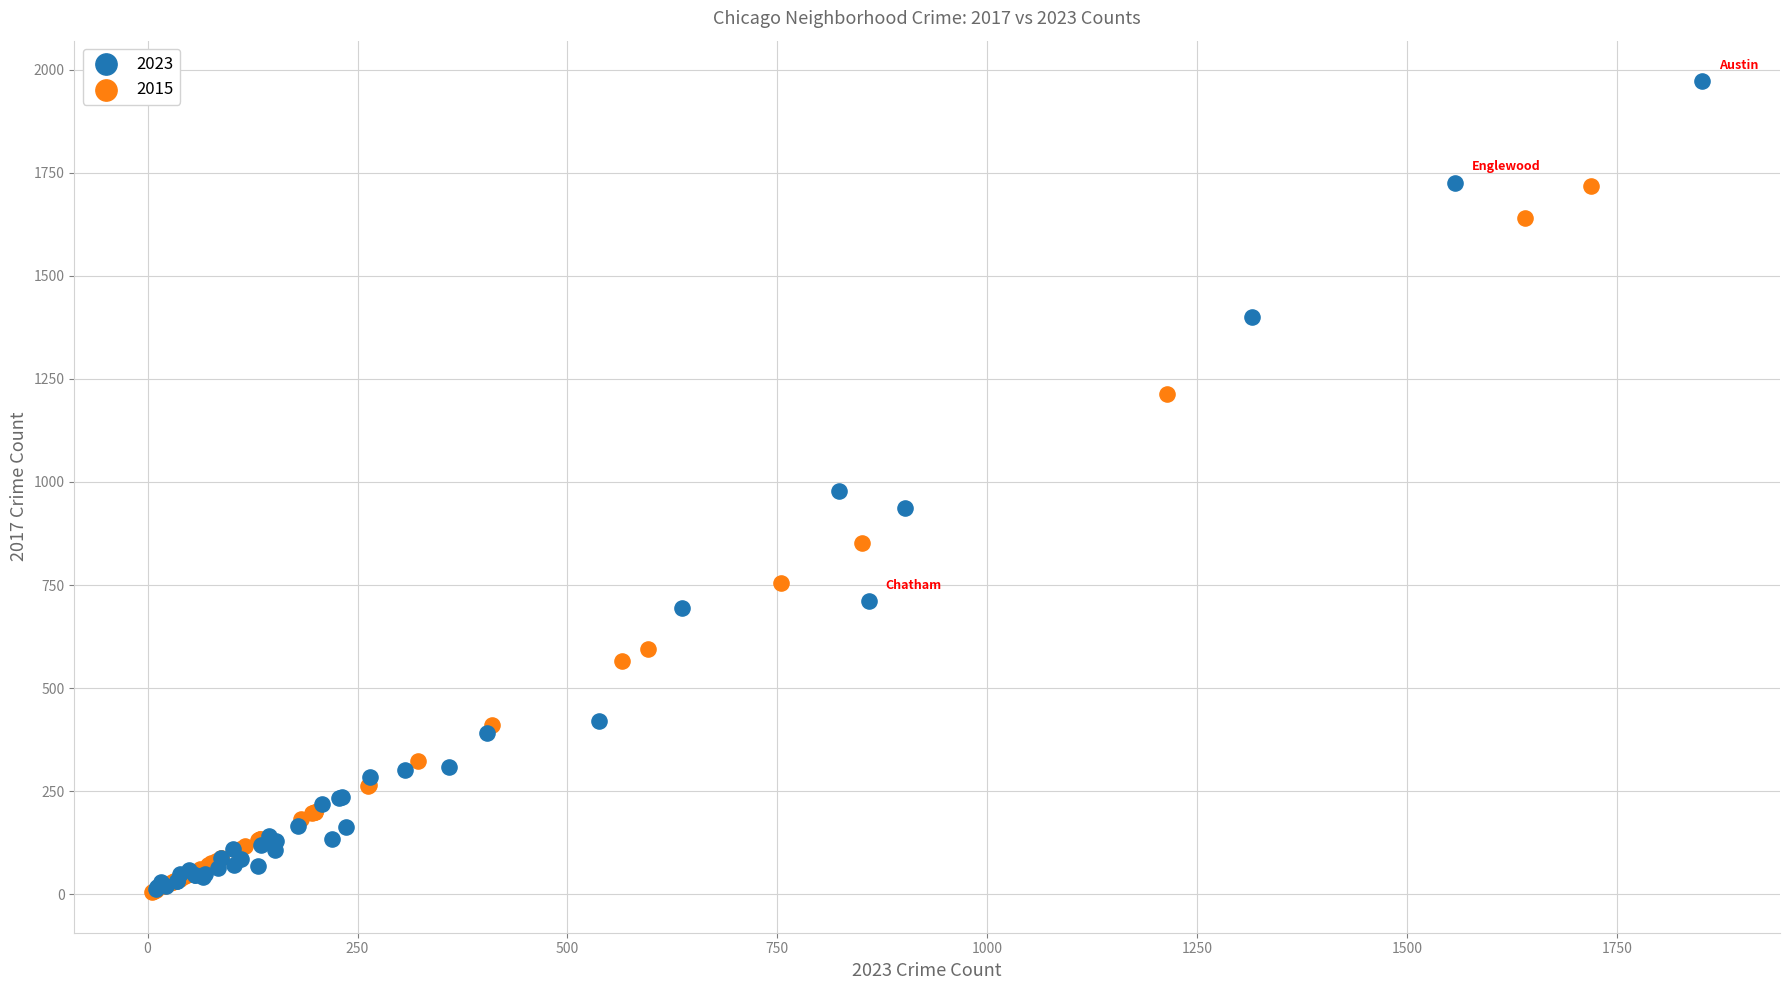

Which series has the largest Y range (max minus min)?

2023